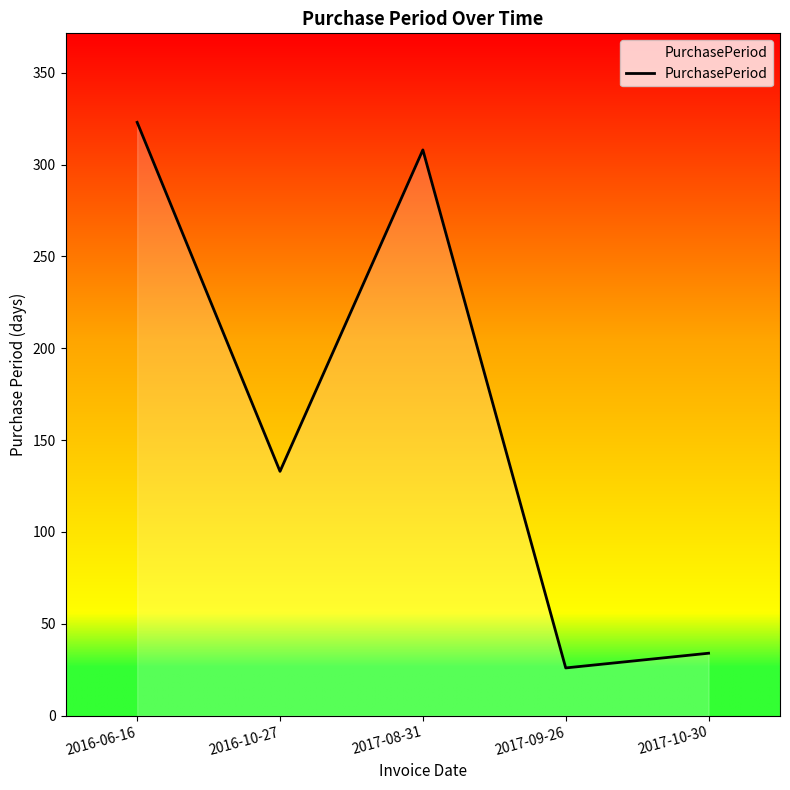

What is the maximum value shown in the chart?

323